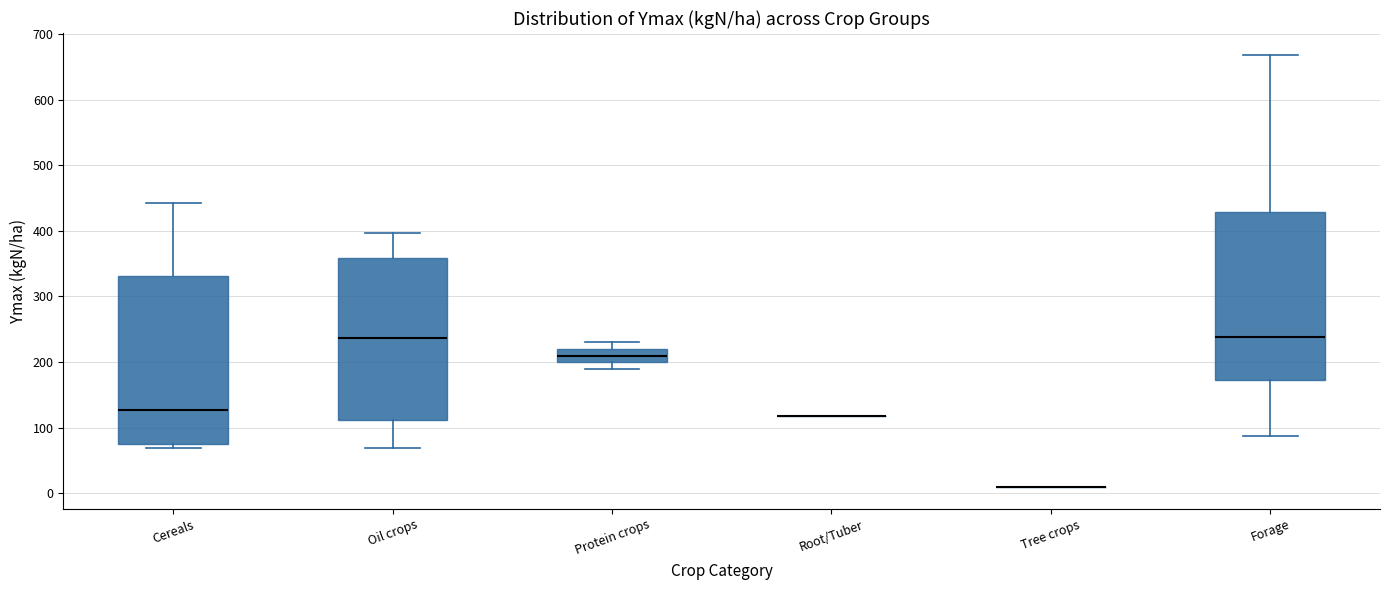

Reading left to right, read every box against the y-axis: the position of its median line, the range the box covers, and the ends of its whiskers. The values are not printed on the chart, so give them approximately, as read against the axis.

Cereals: median 130, box 80 to 330, whiskers 70 to 440
Oil crops: median 240, box 110 to 360, whiskers 70 to 400
Protein crops: median 210, box 200 to 220, whiskers 190 to 230
Root/Tuber: box collapsed to a line at 120, whiskers 120 to 120
Tree crops: box collapsed to a line at 10, whiskers 10 to 10
Forage: median 240, box 170 to 430, whiskers 90 to 670